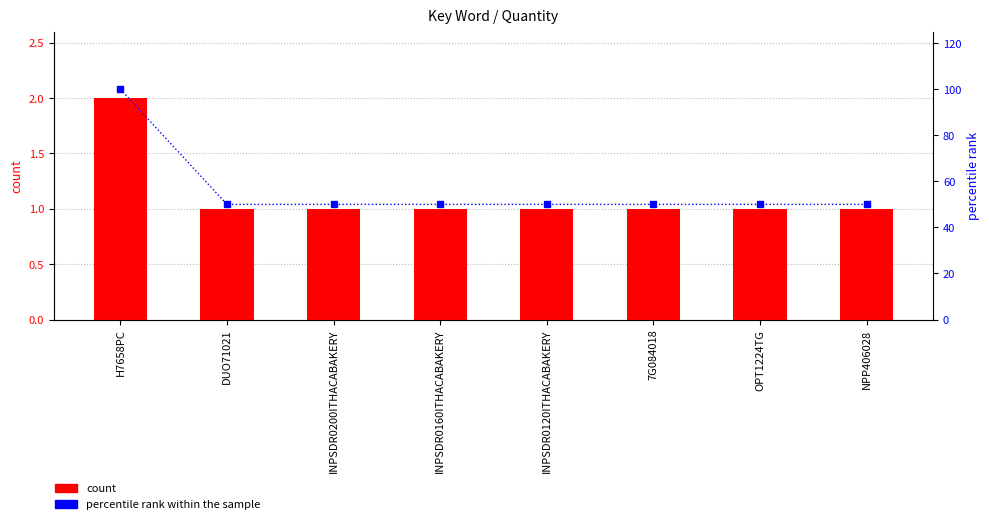

Which series changed the most between INPSDR0160ITHACABAKERY and NPP406028?

count